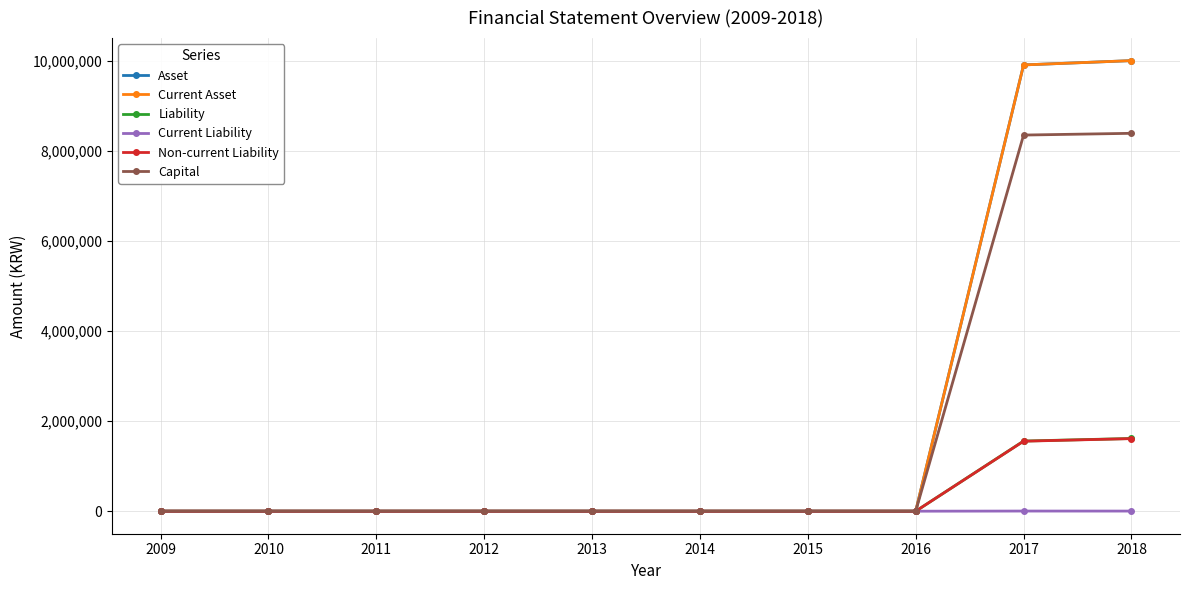

List the labels in order of Asset value, largest first.

2018, 2017, 2009, 2010, 2011, 2012, 2013, 2014, 2015, 2016